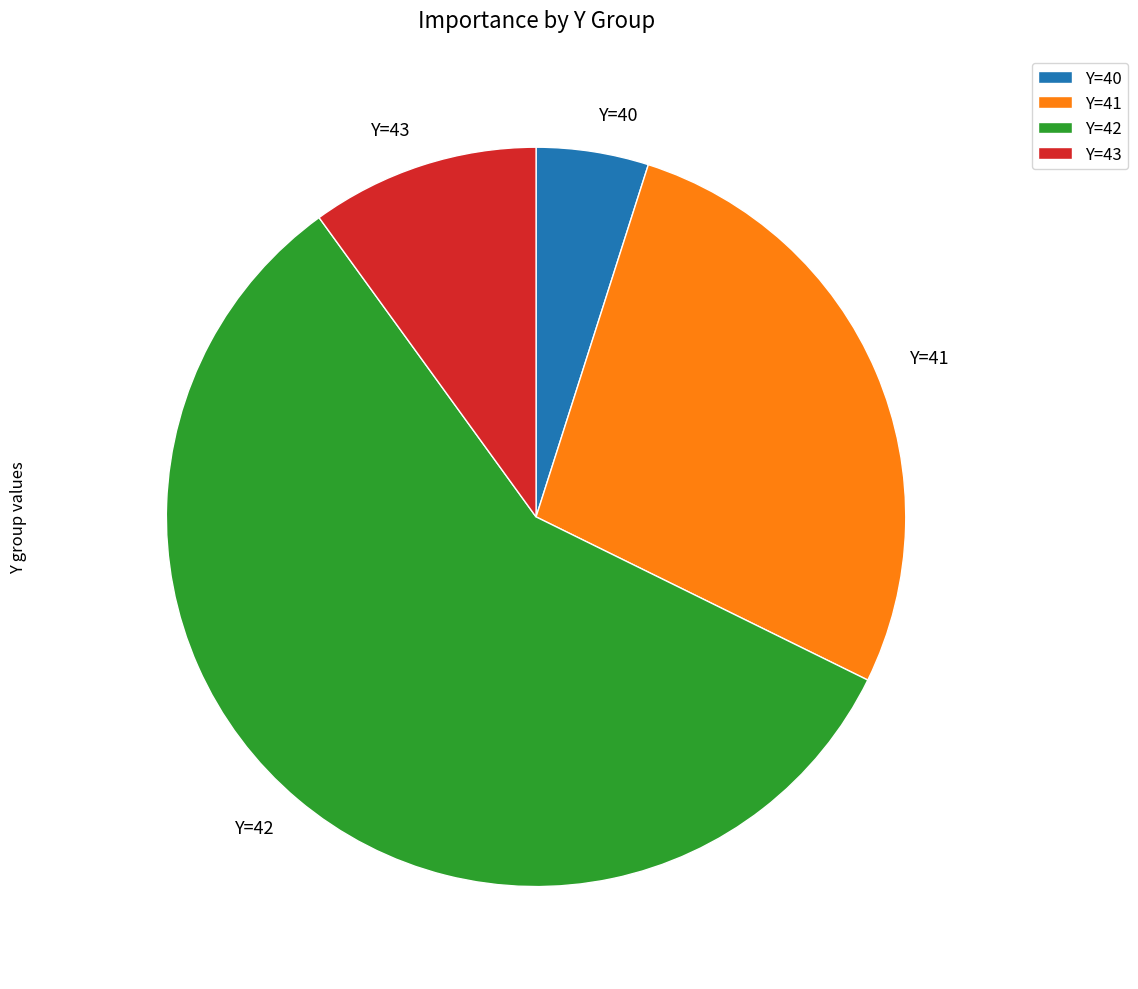

Does Y=42 represent more than half of the total?

Yes